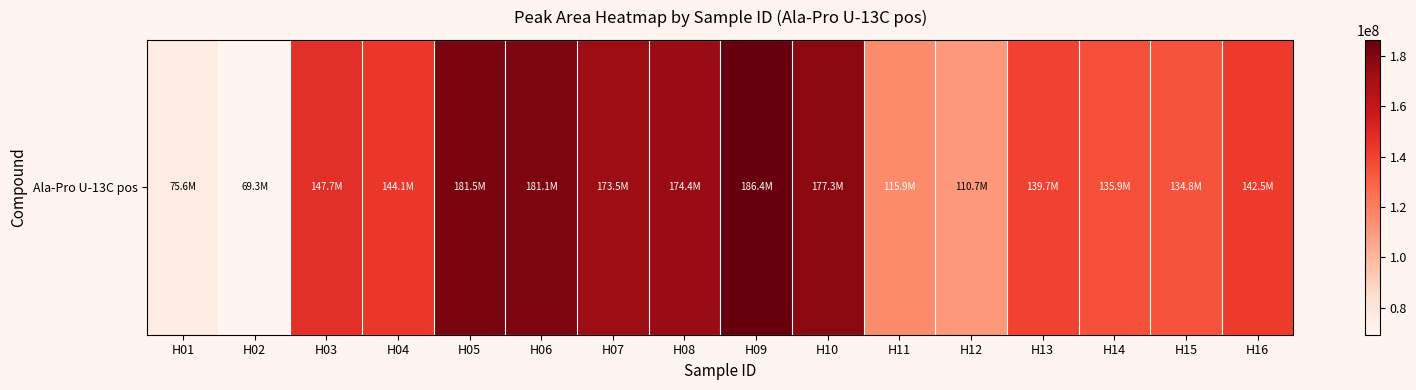

What is the difference between the maximum and minimum values?

117037587